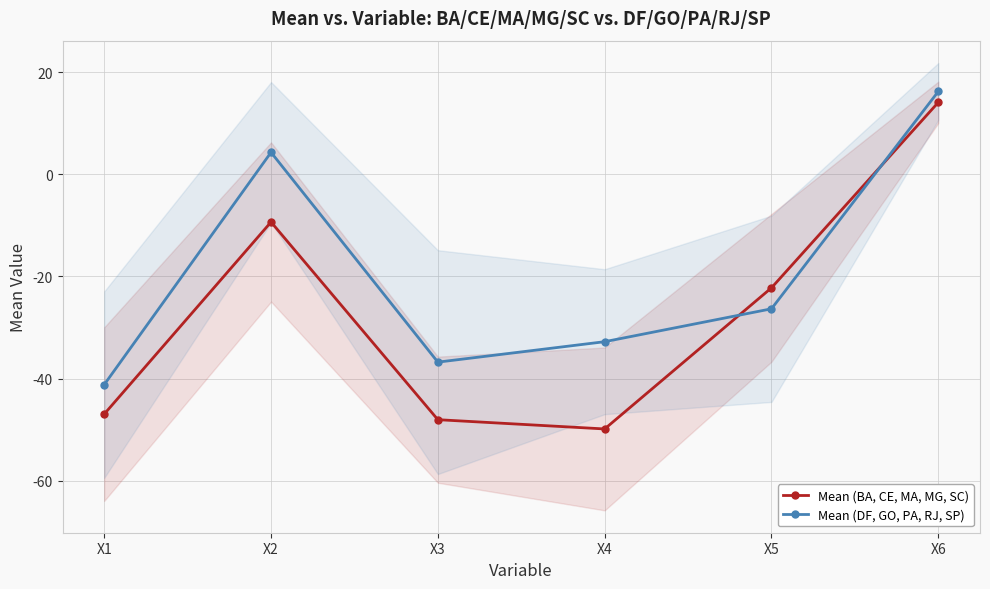

At which label does Mean (BA, CE, MA, MG, SC) reach its minimum?

X4